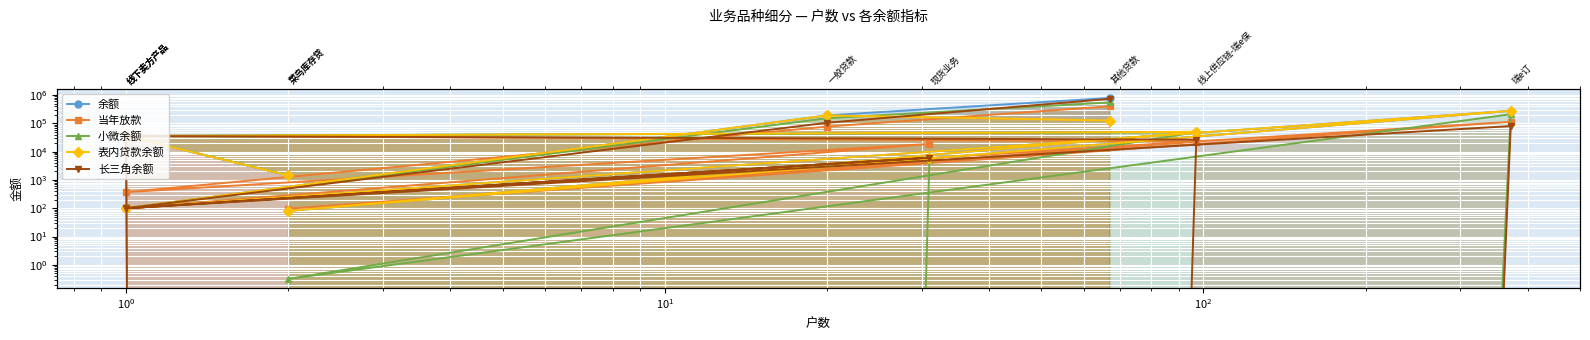

How many interior local peaks does the 表内贷款余额 series have?

4